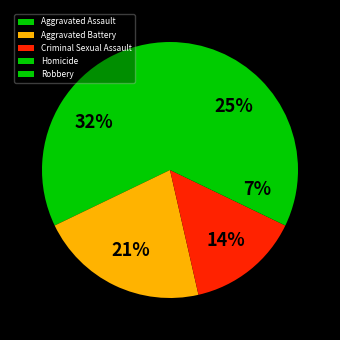

How many segments does this pie chart have?

5